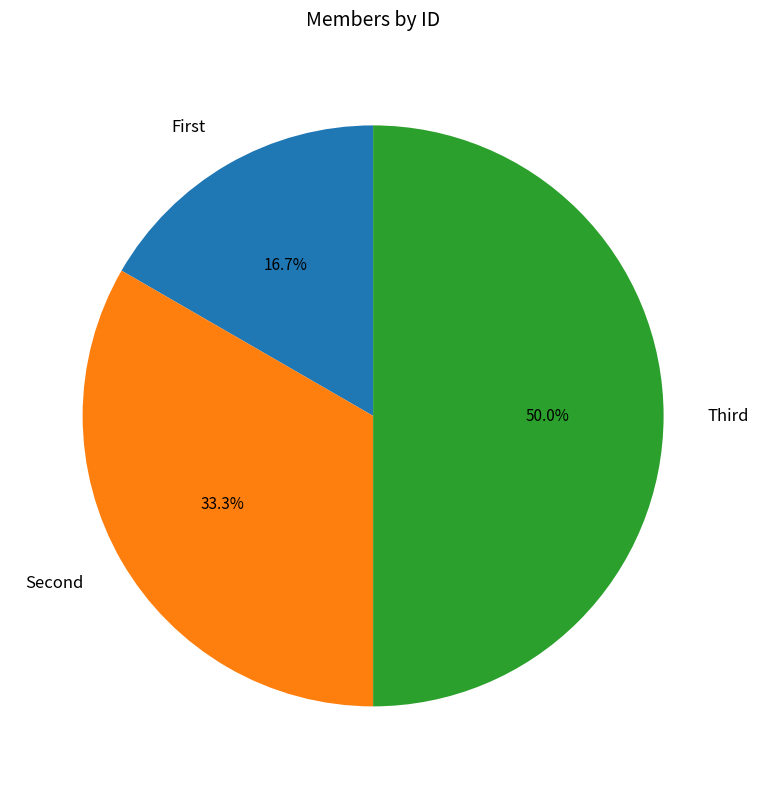

What is the smallest slice in the pie chart?

First